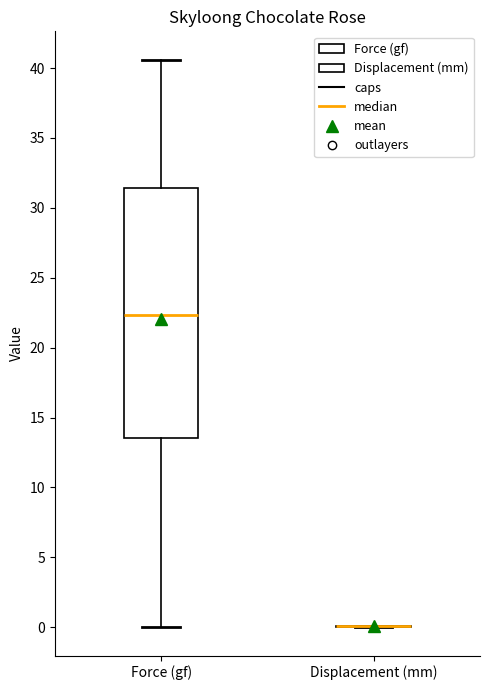

Reading left to right, read every box against the y-axis: the position of its median line, the range the box covers, and the ends of its whiskers. The values are not printed on the chart, so give them approximately, as read against the axis.

Force (gf): median 22.5, box 13.5 to 31.5, whiskers 0.0 to 40.5
Displacement (mm): box collapsed to a line at 0.0, whiskers 0.0 to 0.0